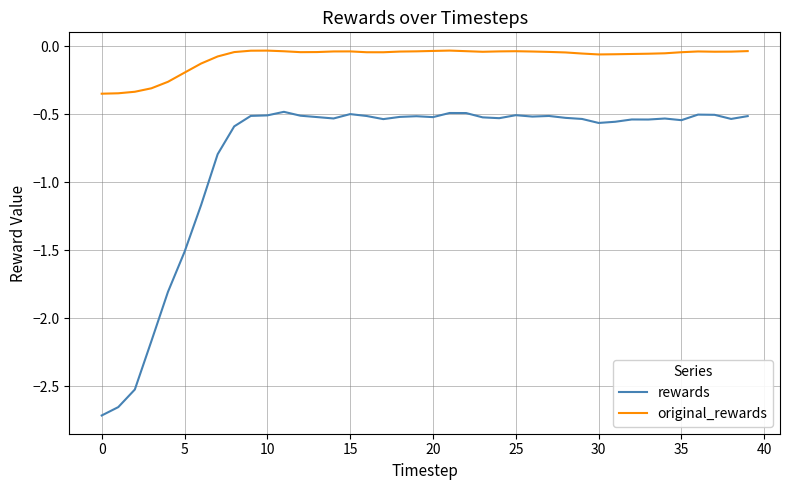

Rank the series by their maximum value, from highest to lowest.

original_rewards, rewards